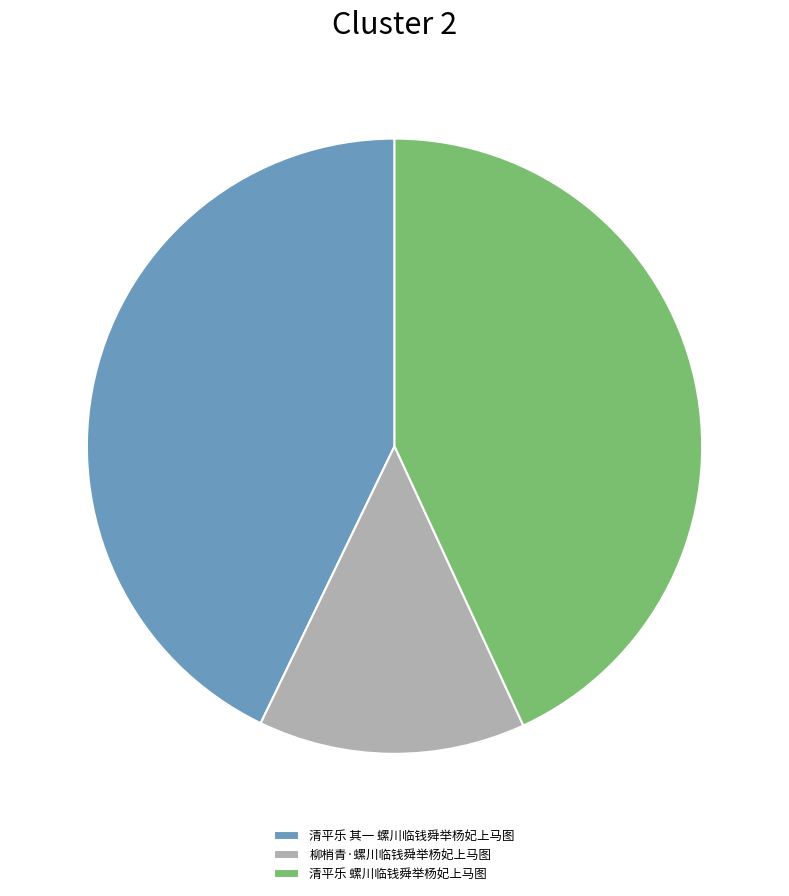

Does 柳梢青·螺川临钱舜举杨妃上马图 account for over 50% of the chart?

No